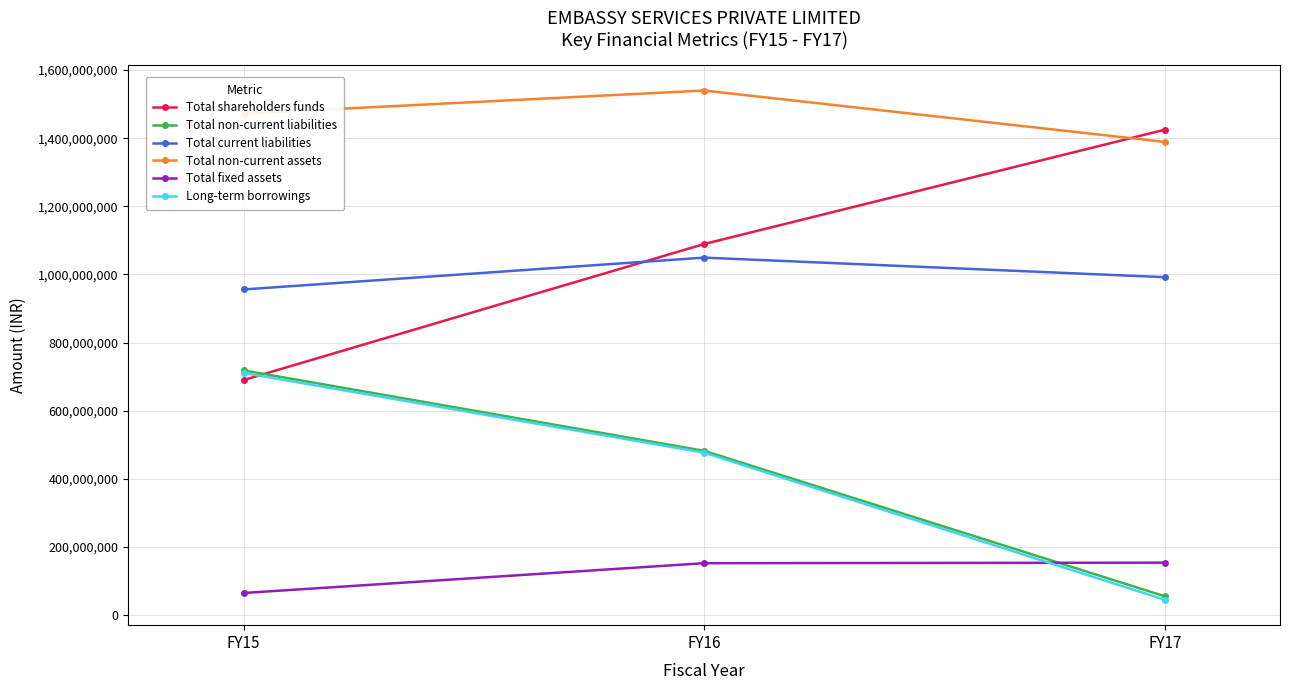

Rank the categories by Long-term borrowings value from highest to lowest.

FY15, FY16, FY17